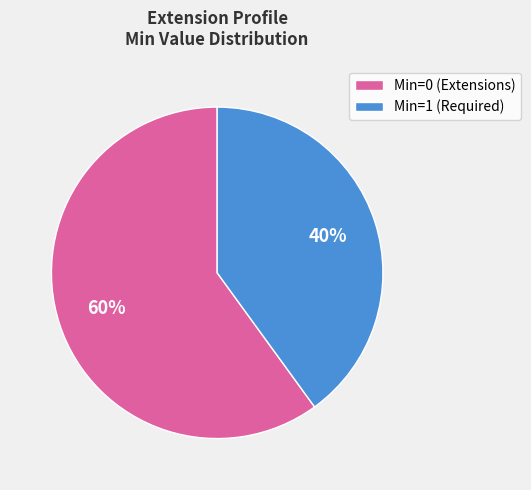

What is the majority slice?

Min=0 (Extensions)